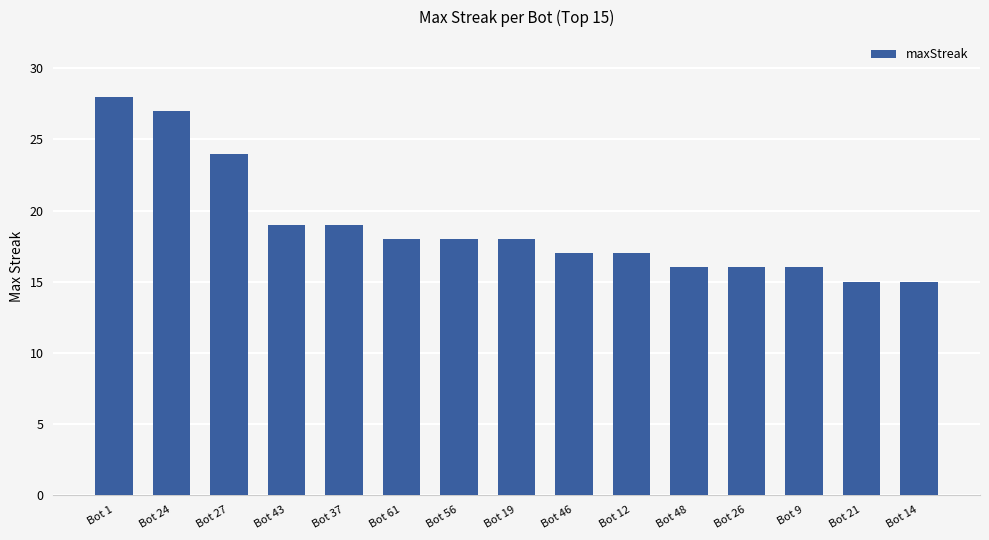

What is the value of the 4th bar from the left?

19